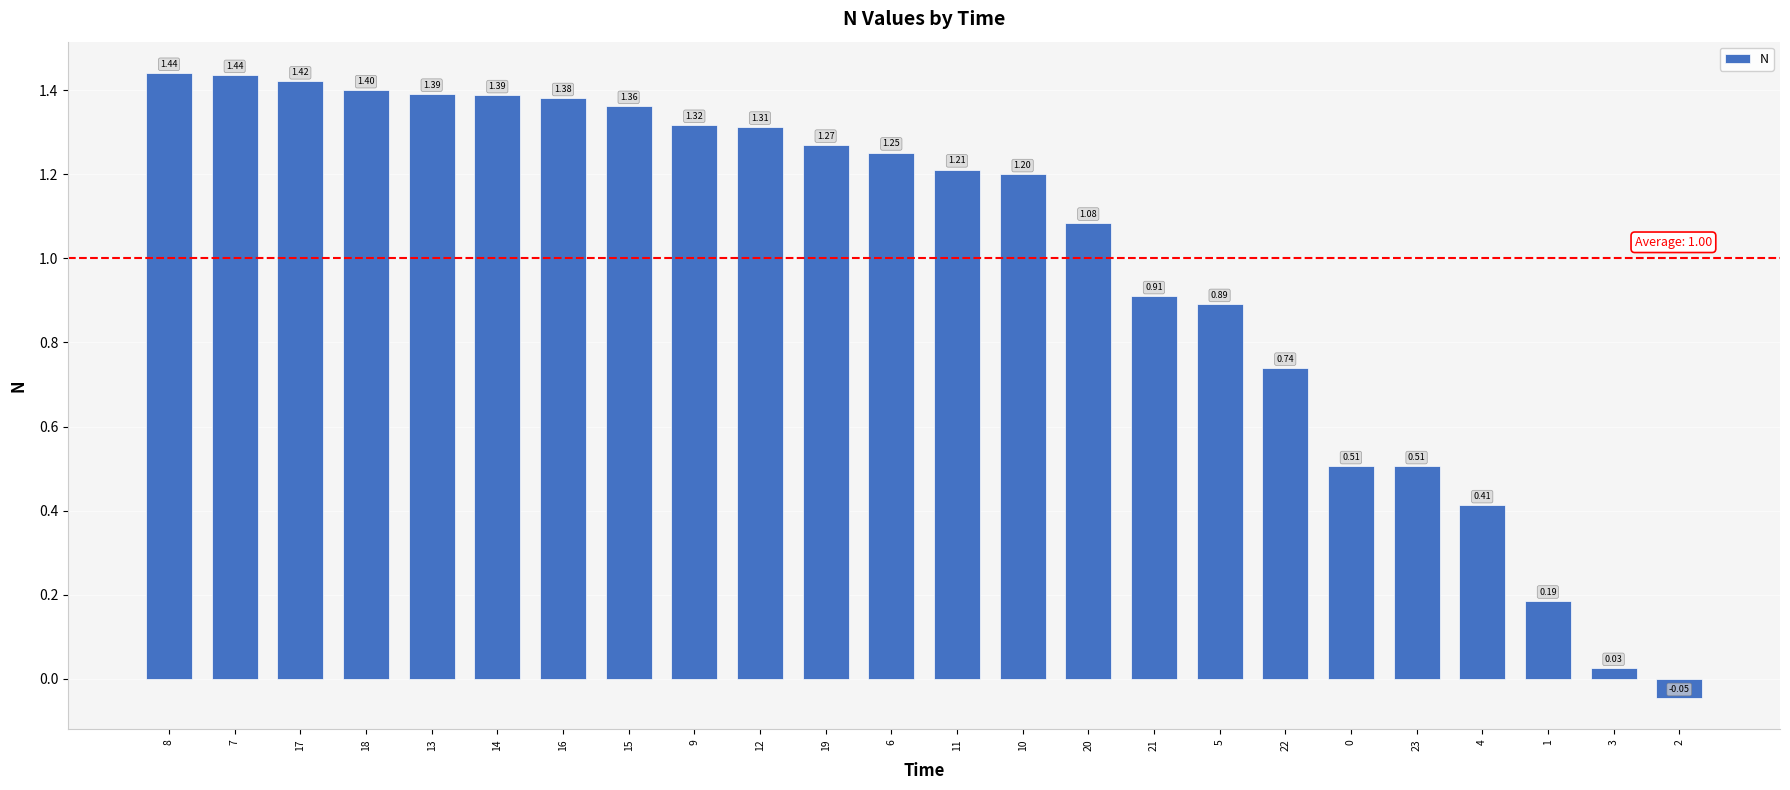

Between 3 and 21, which is larger?

21